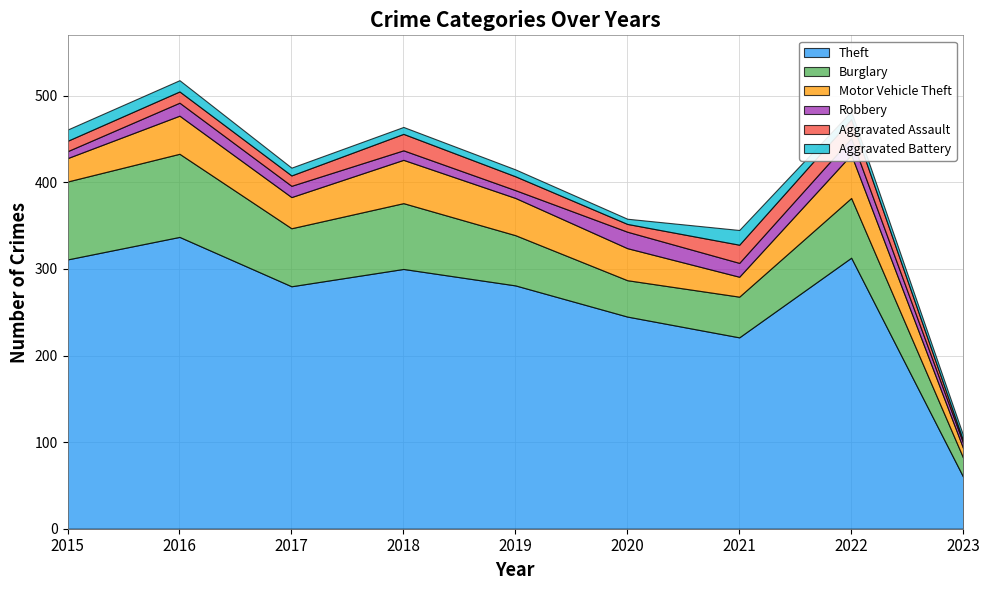

In Burglary, how many points are lower than both neighbors (excluding endpoints)?

2